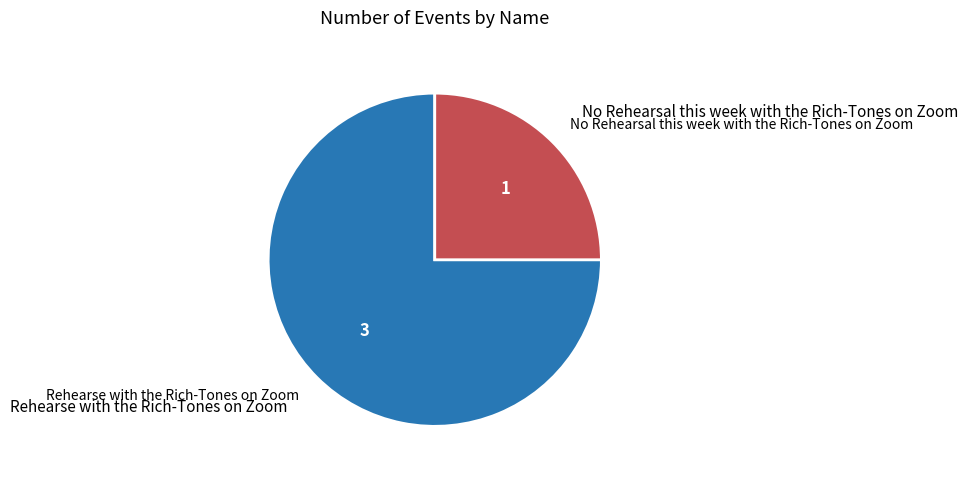

Is there any slice that represents more than half of the pie?

Yes